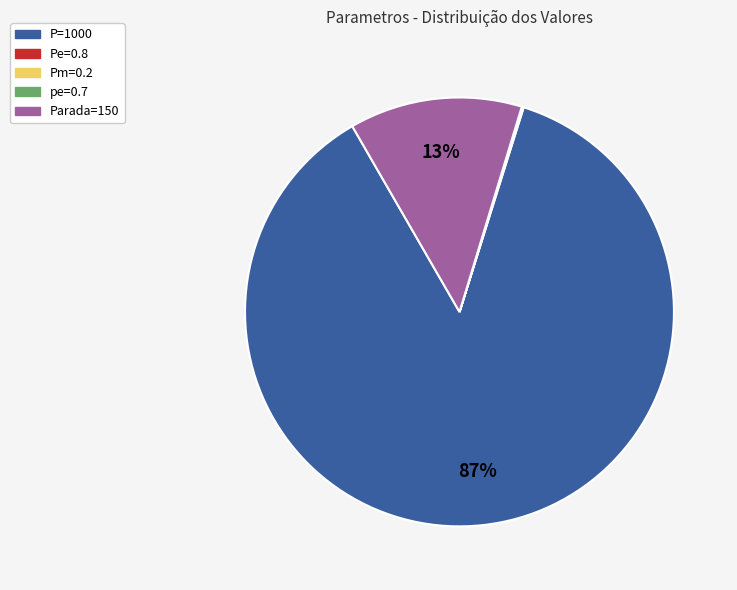

What is the largest slice in the pie chart?

P=1000